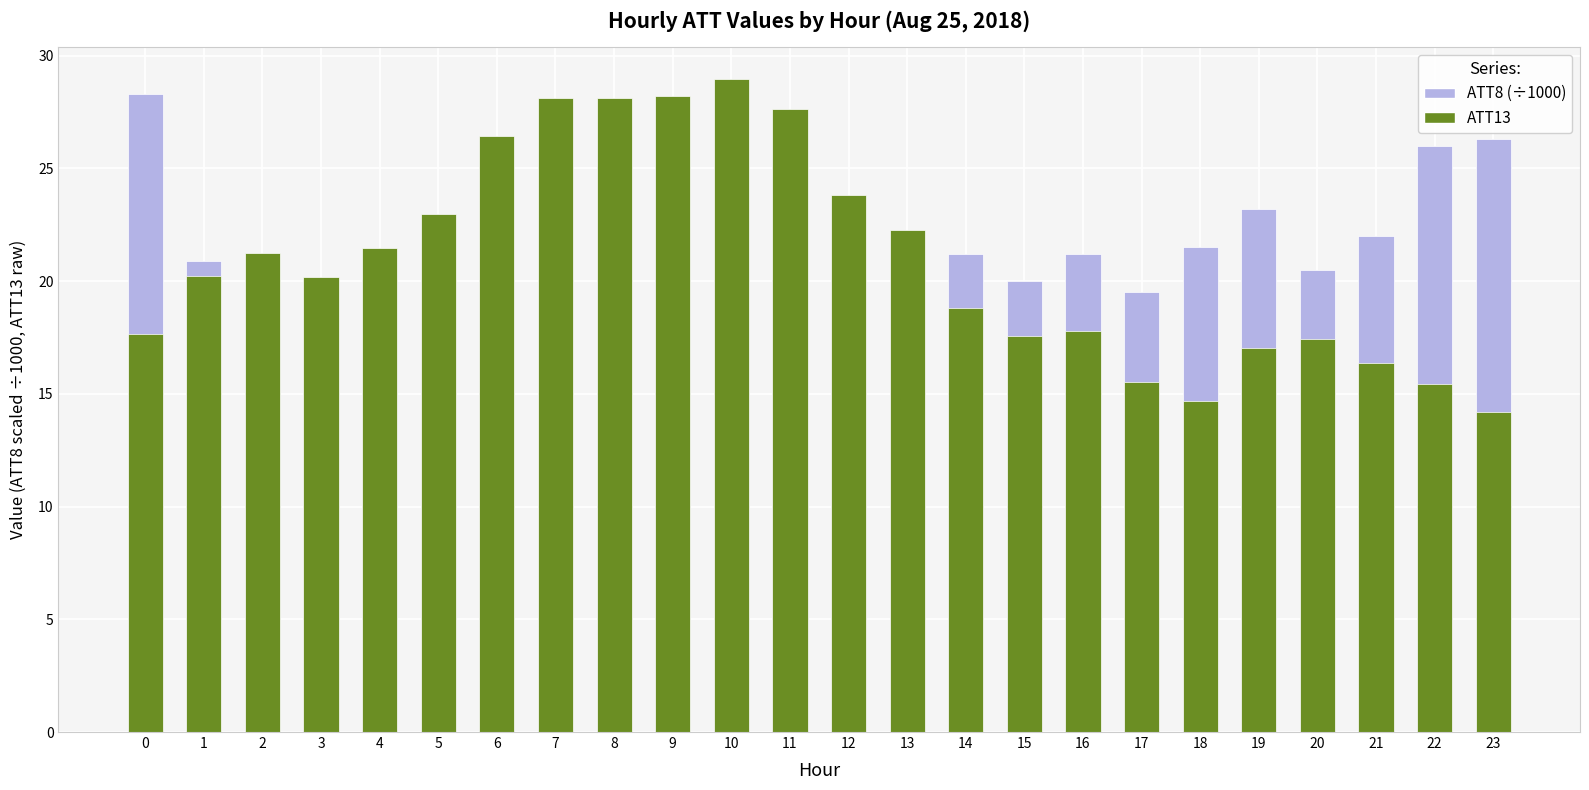

Which series has the widest spread of values?

ATT13